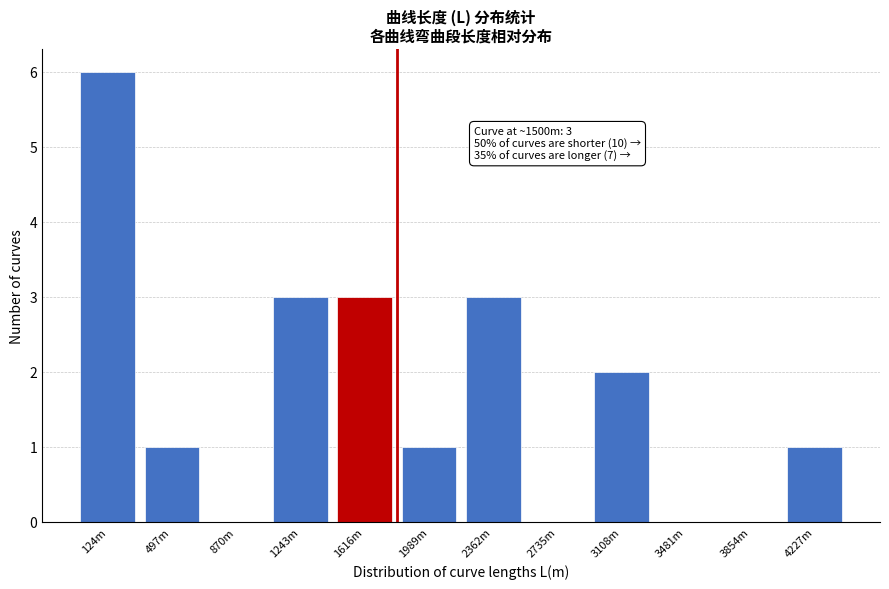

Reading left to right, extract all data points from this chart.

124m=6	497m=1	870m=0	1243m=3	1616m=3	1989m=1	2362m=3	2735m=0	3108m=2	3481m=0	3854m=0	4227m=1